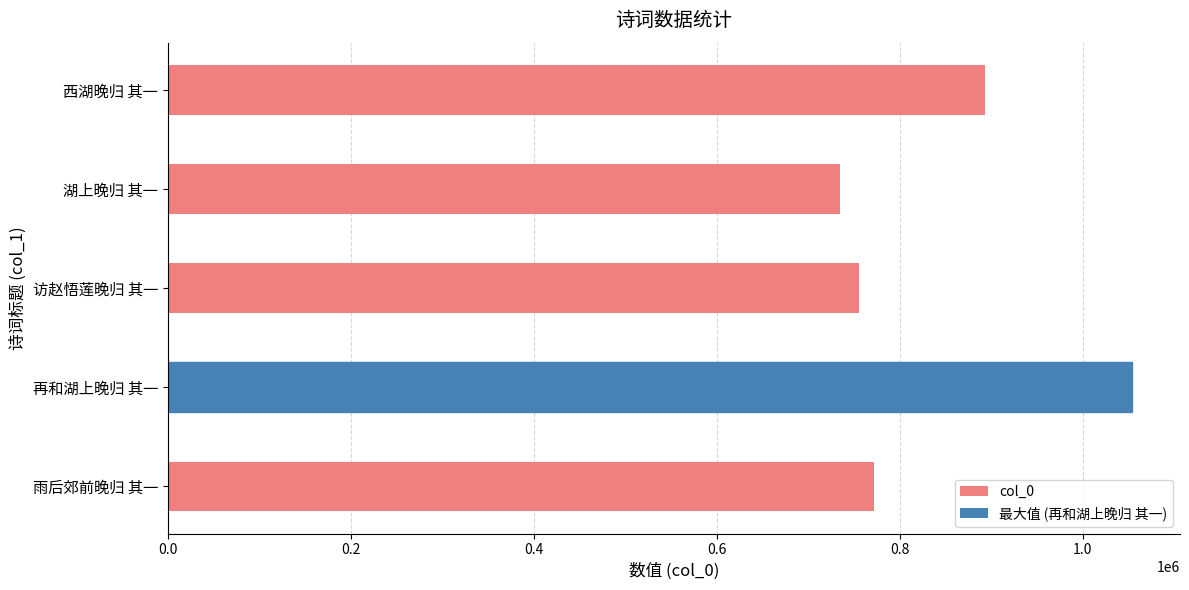

Reading left to right, transcribe all the data shown in this chart.

0.0=772274	0.2=1053502	0.4=755293	0.6=734696	0.8=893436